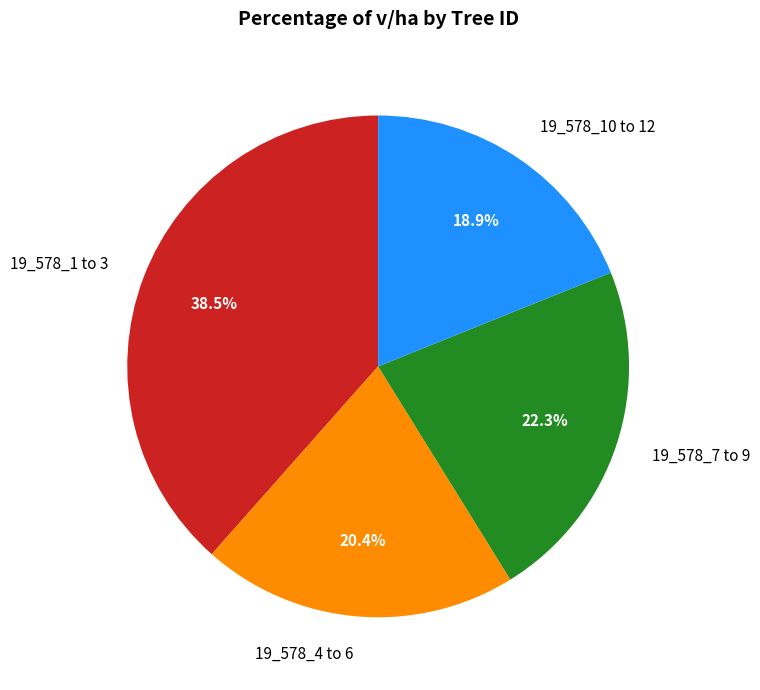

Combined, do 19_578_10 to 12 and 19_578_4 to 6 account for over 50%?

No